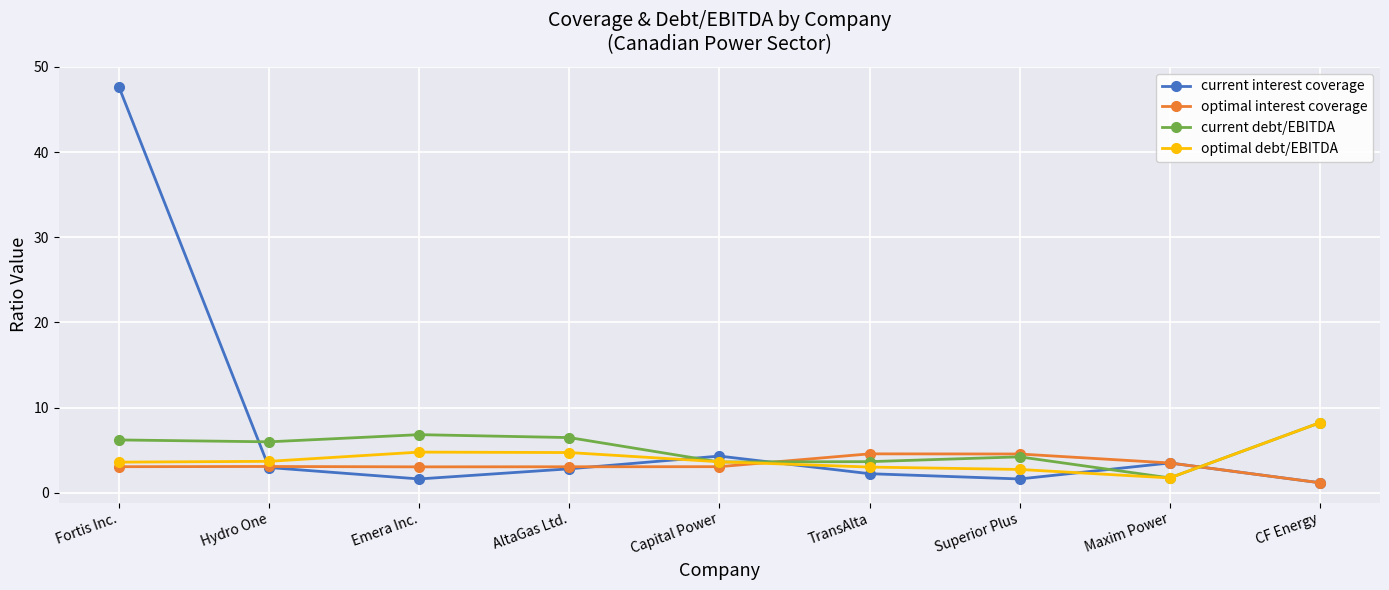

The value of current debt/EBITDA at Fortis Inc. is 6.2. True or false?

True